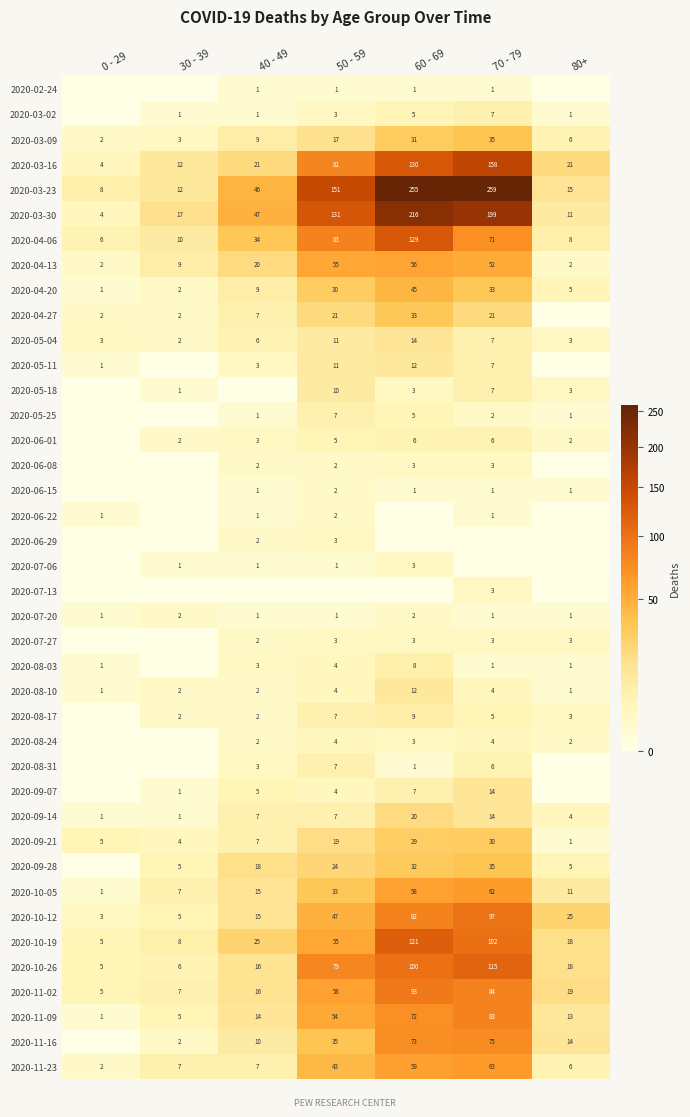

Is the value of 2020-11-16 at 50 - 59 greater than the value of 2020-05-18 at 30 - 39?

Yes